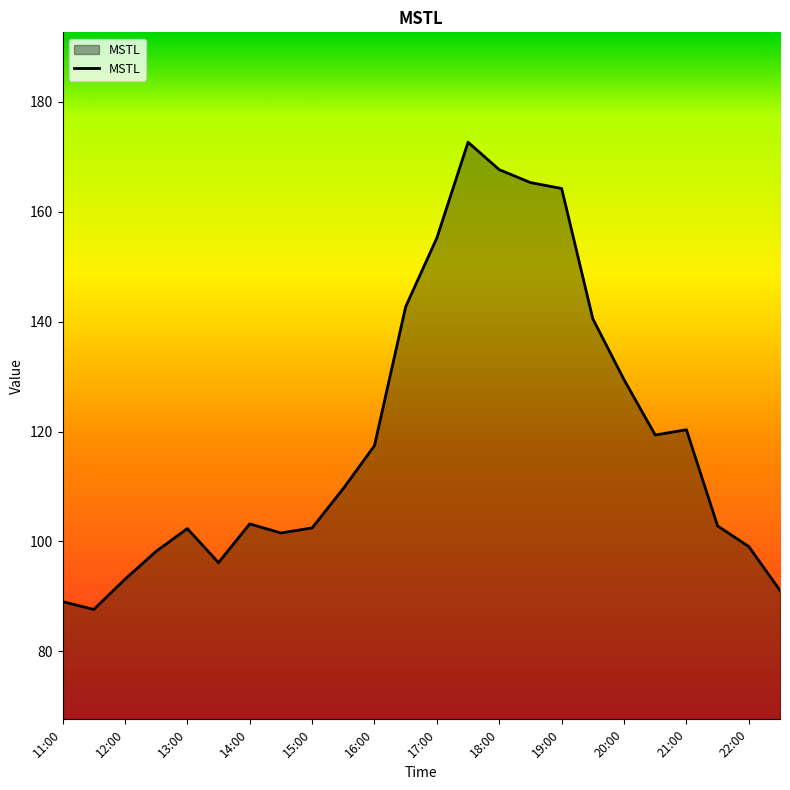

What is the minimum value shown in the chart?

87.6